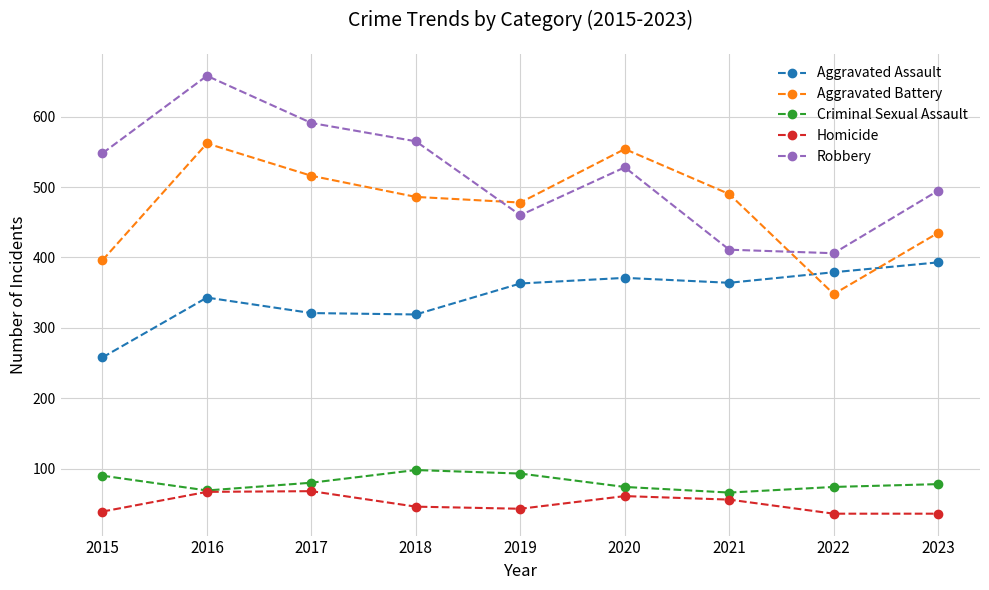

What is the sum of all Robbery values?

4662